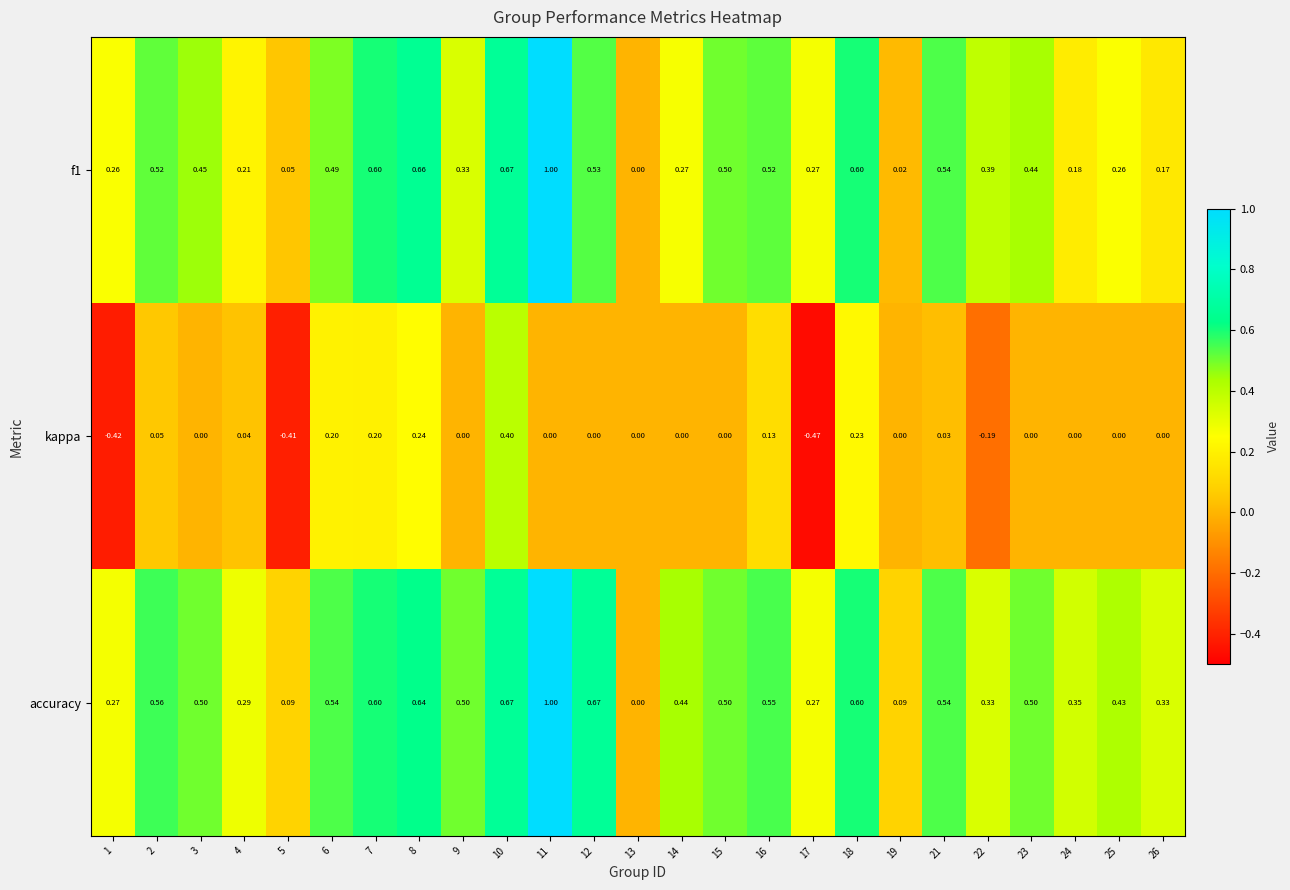

Is the value of accuracy at 9 greater than the value of f1 at 4?

Yes